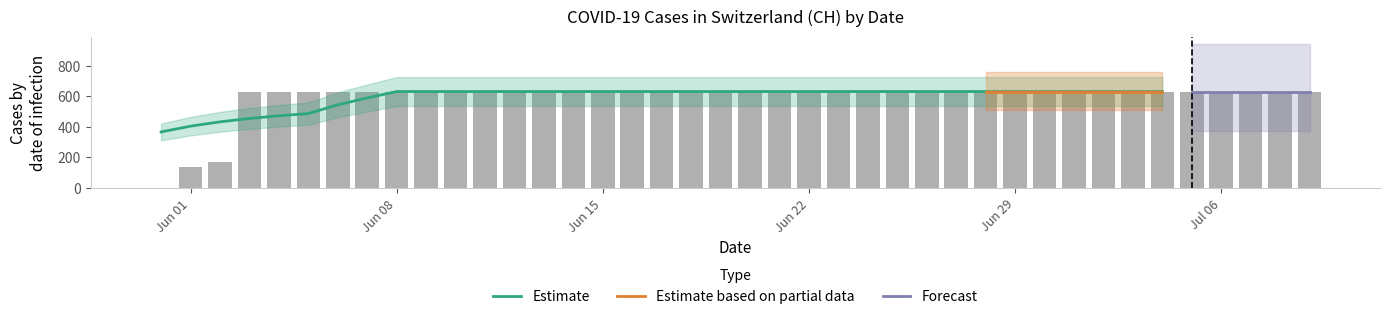

Reading left to right, list all the values displayed in this chart.

0	139	167	631	631	631	631	631	631	631	631	631	631	631	631	631	631	631	631	631	631	631	631	631	631	631	631	631	631	631	631	631	631	631	631	631	631	631	631	631